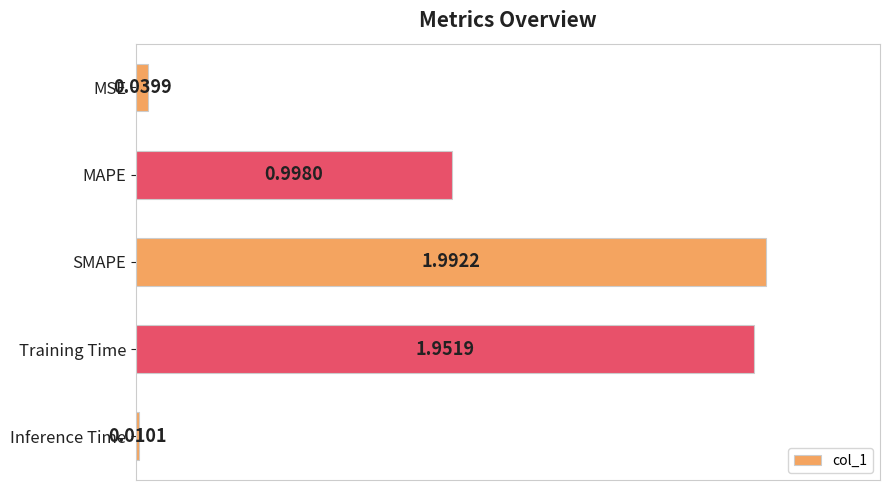

What is the change in value from MAPE to SMAPE?

+1.0